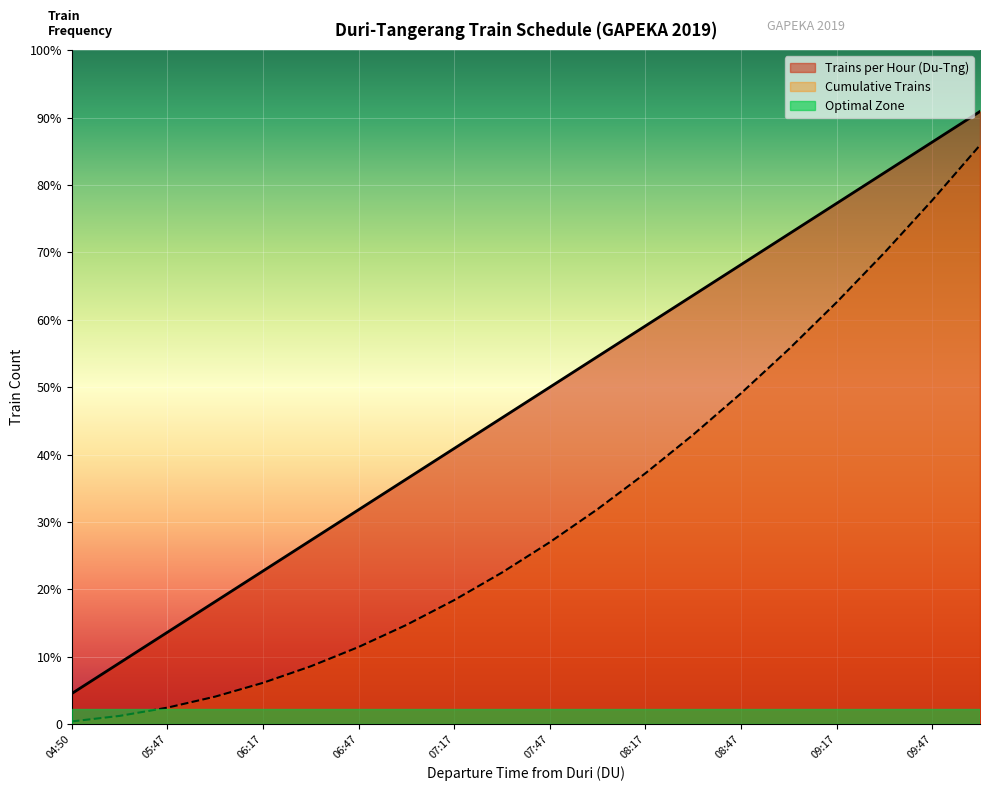

What position from the left is 06:36?

6